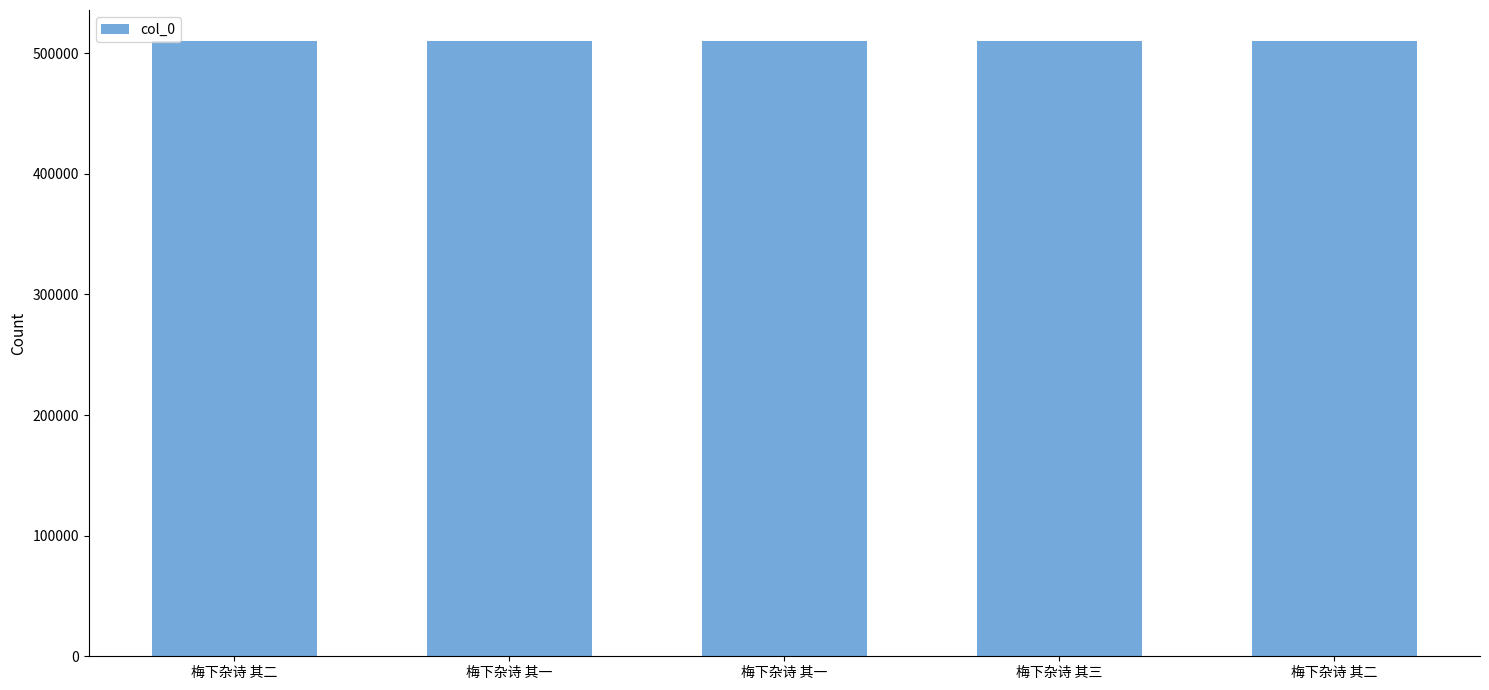

Read the value at 梅下杂诗 其一.

509860